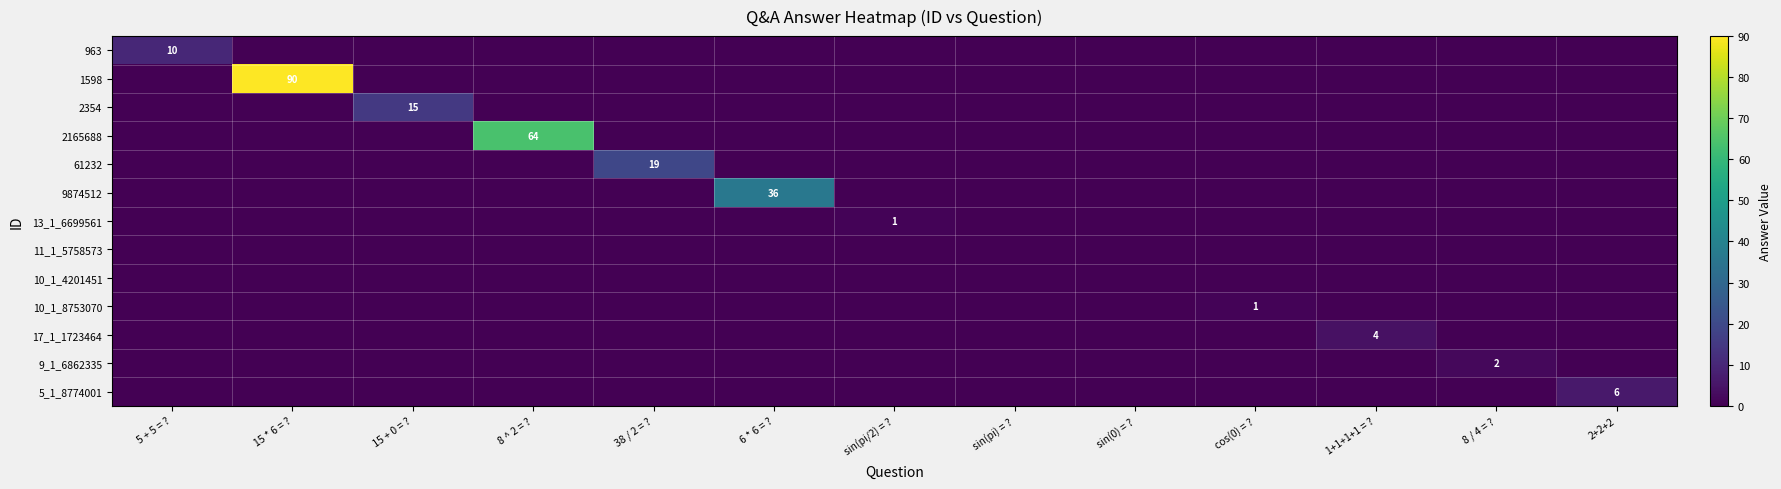

Is it true that 5_1_8774001 equals 3 at 5 + 5 = ??

False